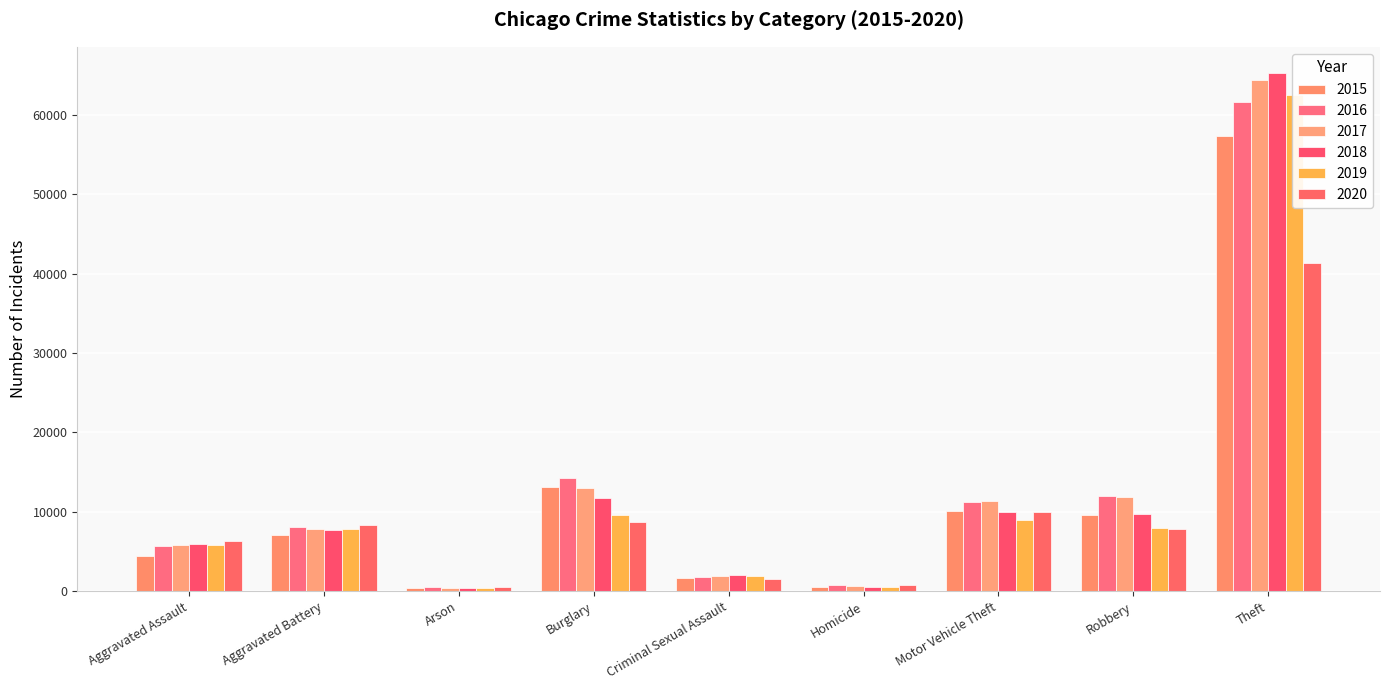

Which series changed the most between Arson and Homicide?

2016